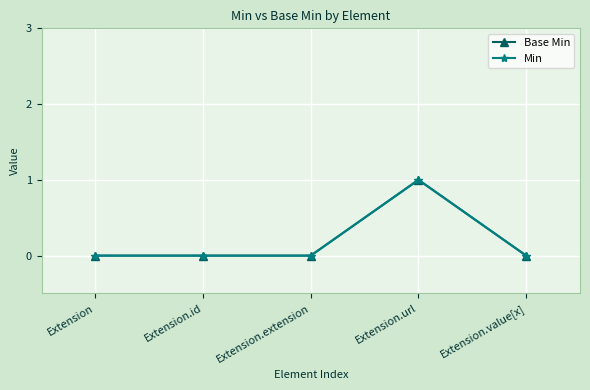

True or false: Min and Base Min cross at least once.

False